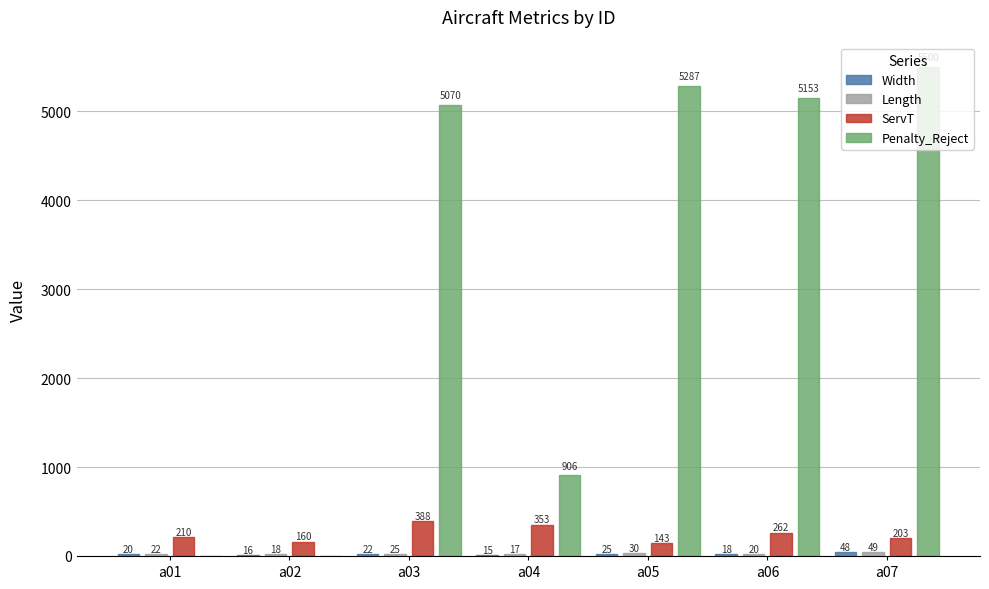

Where is Penalty_Reject nearest to the value 2750?

a04